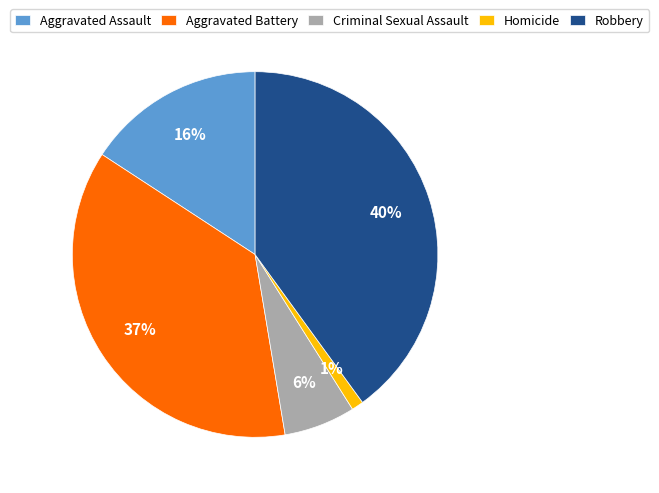

Between Homicide and Aggravated Battery, which is larger?

Aggravated Battery